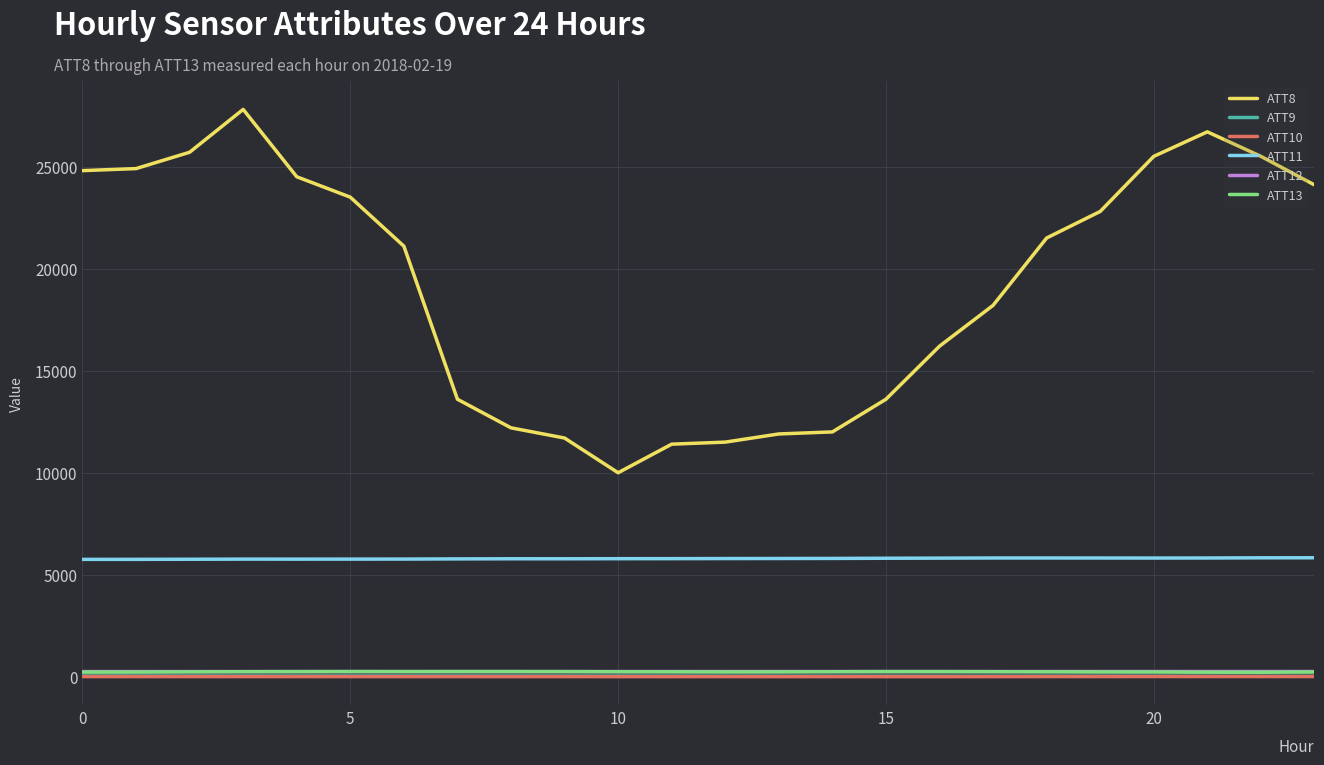

Does the chart display data point markers on the line(s)?

No